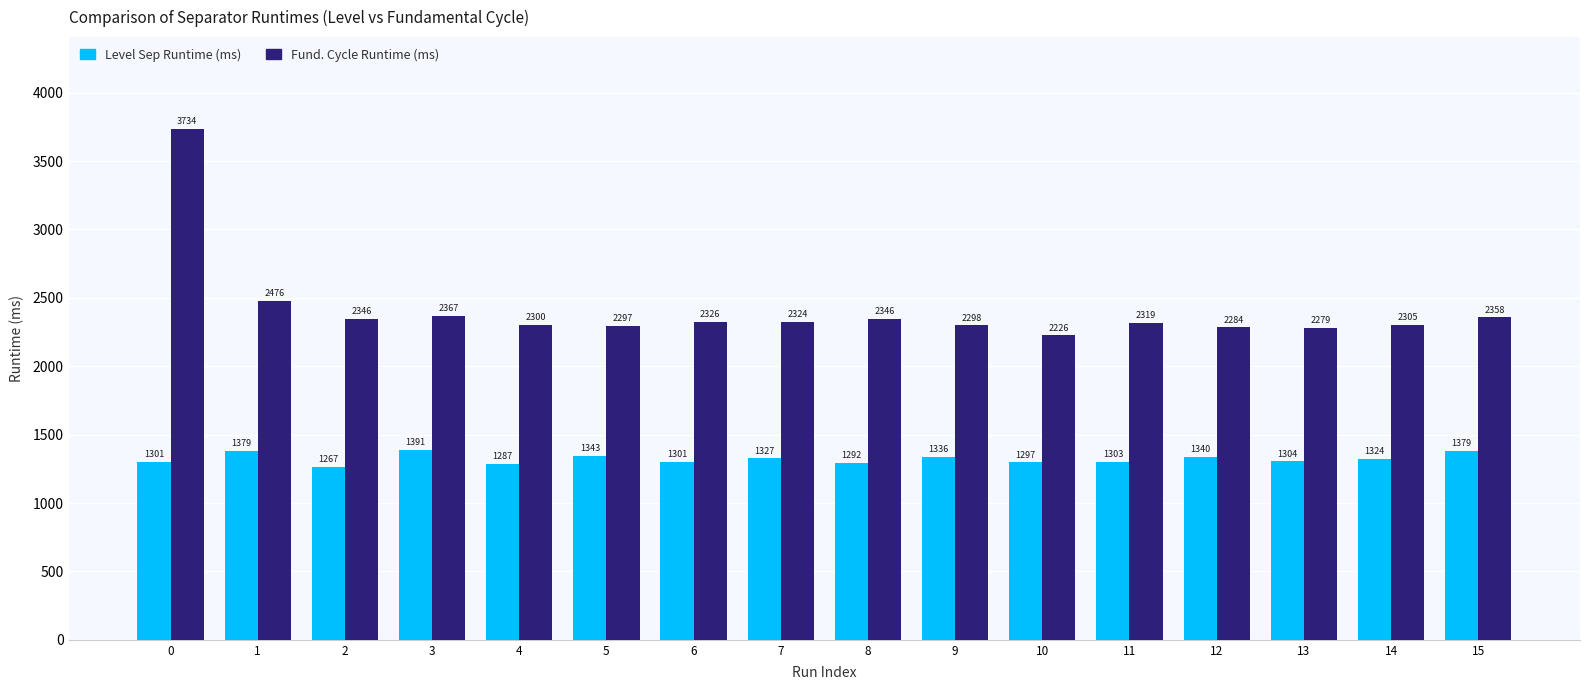

What is the spread (max minus min) of values at 10?

928.3